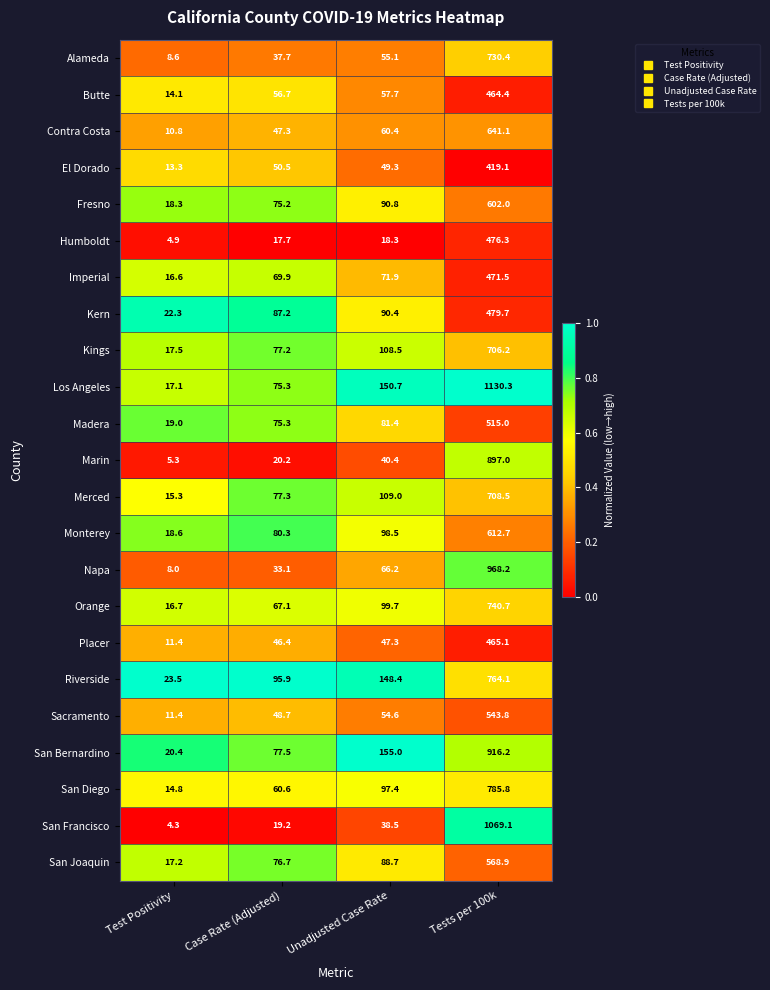

List the series in order of their peak value, lowest first.

El Dorado, Butte, Placer, Imperial, Humboldt, Kern, Madera, Sacramento, San Joaquin, Fresno, Monterey, Contra Costa, Kings, Merced, Alameda, Orange, Riverside, San Diego, Marin, San Bernardino, Napa, San Francisco, Los Angeles